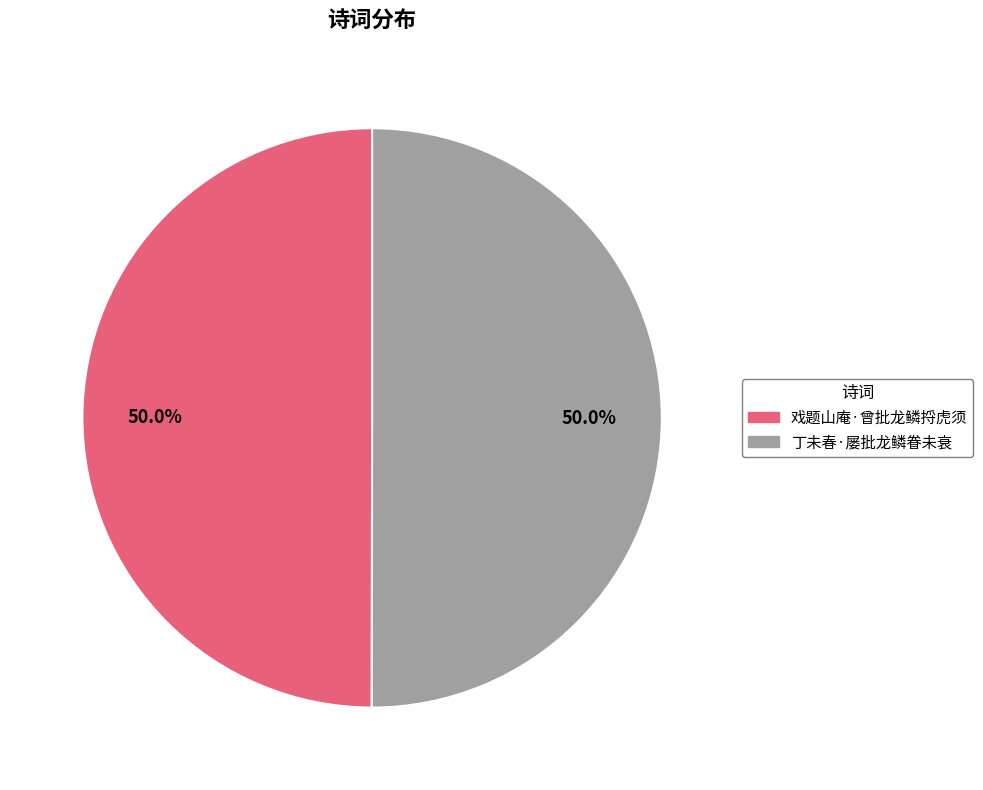

What percentage do 丁未春·屡批龙鳞眷未衰 and 戏题山庵·曾批龙鳞捋虎须 together represent?

100.0%